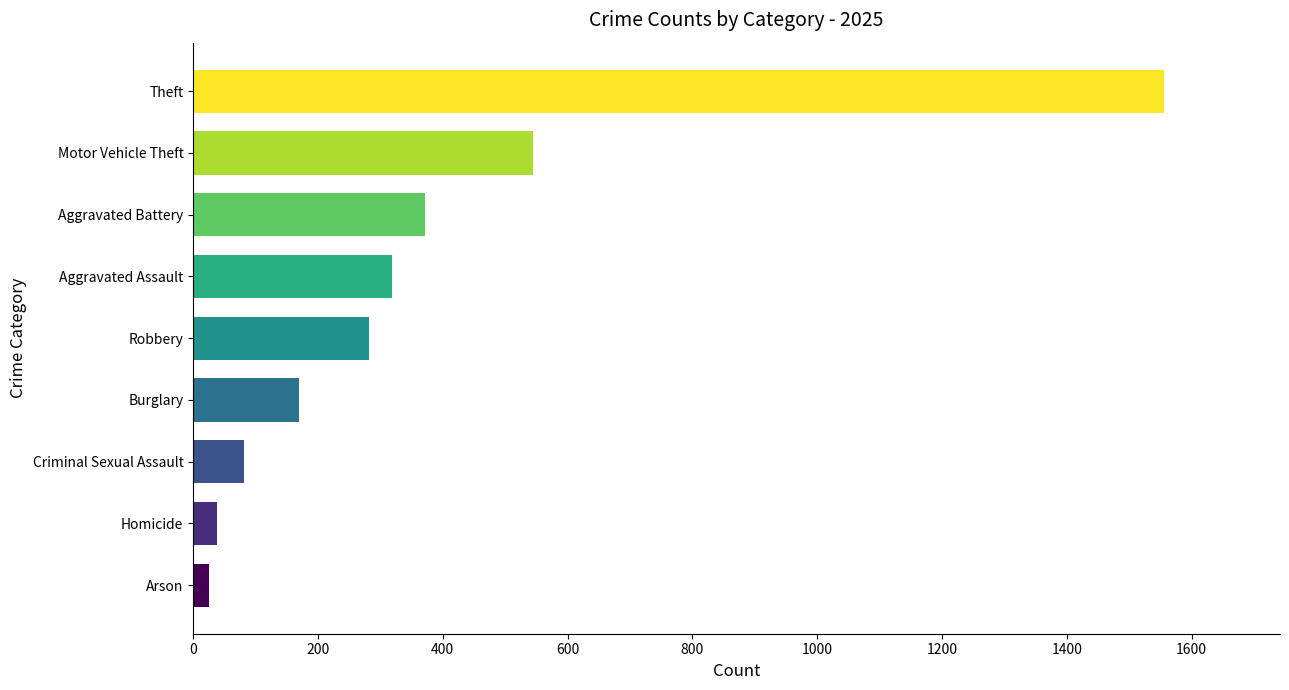

Is it true that the value at Aggravated Battery is 255?

False